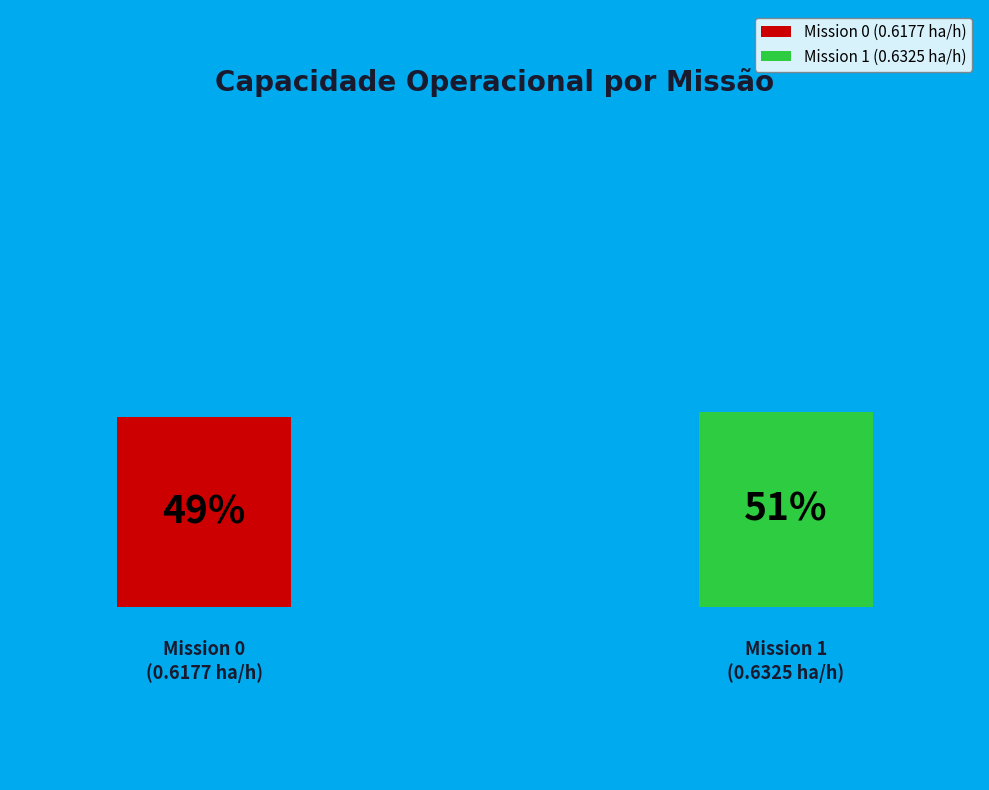

Which has a higher value, 1 or 0?

1